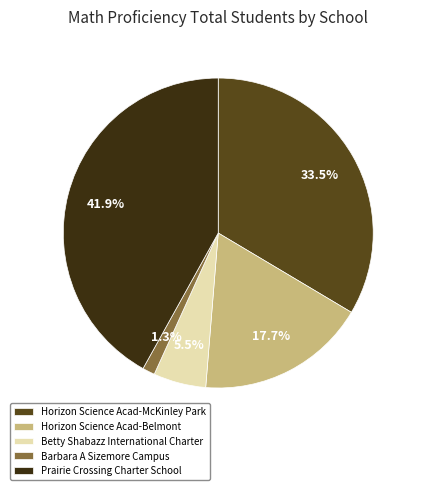

Between Prairie Crossing Charter School and Betty Shabazz International Charter, which is larger?

Prairie Crossing Charter School